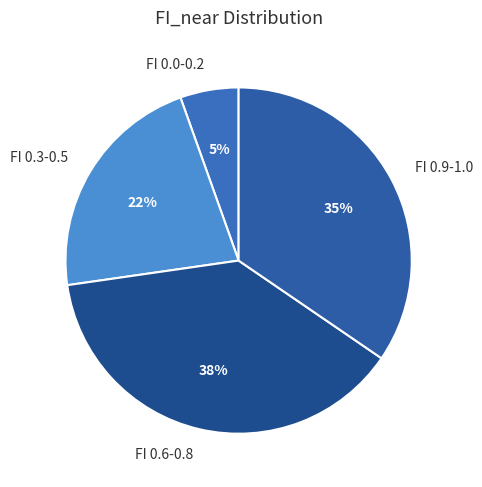

To the nearest percent, what portion does FI 0.9-1.0 represent?

35%